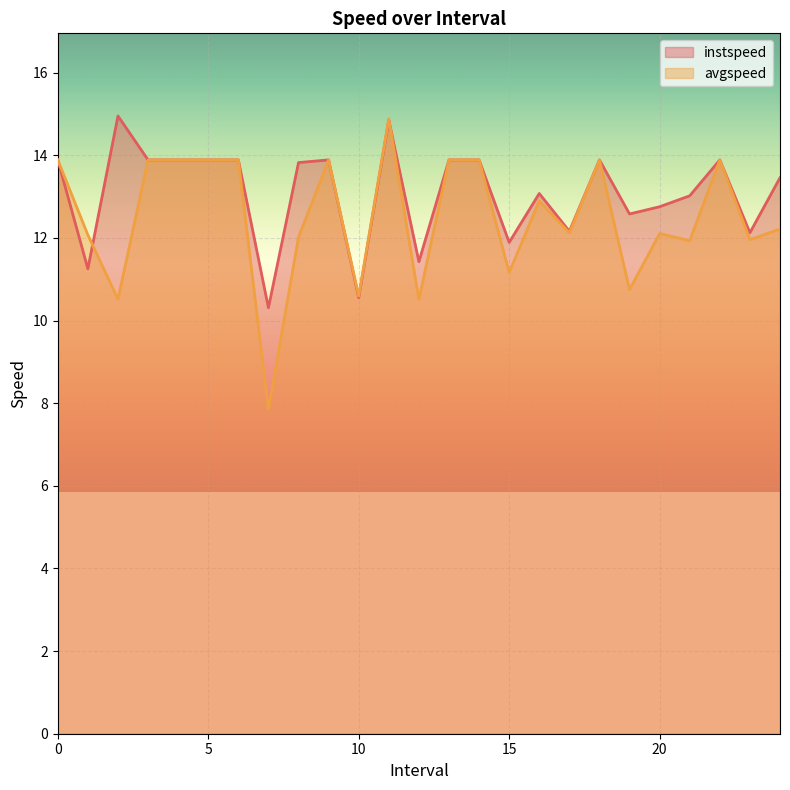

The value of avgspeed at 3 is 13.9. True or false?

True